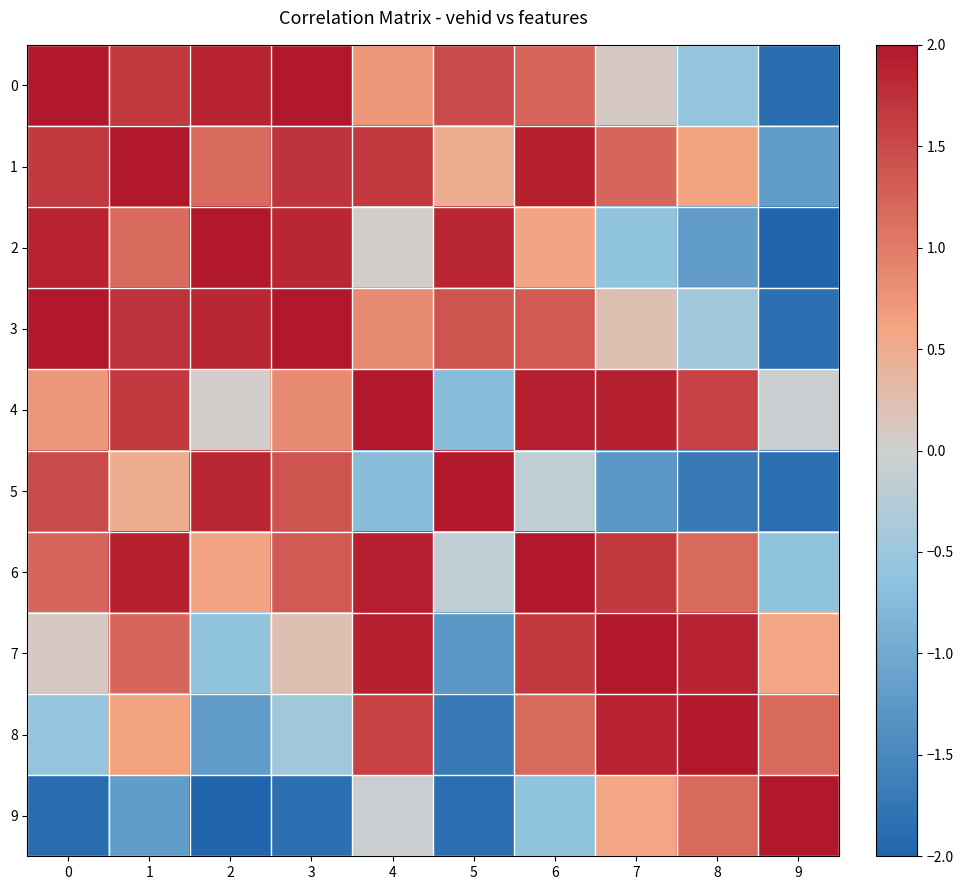

Which series has the largest range (max minus min)?

9